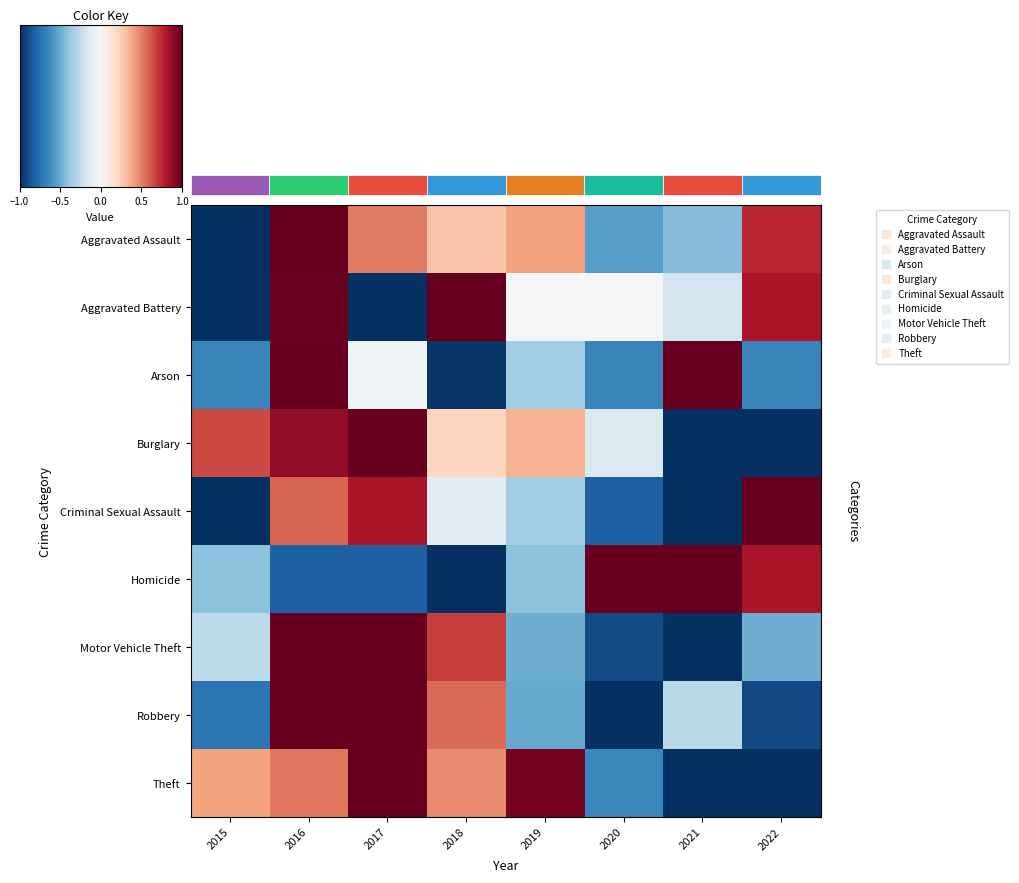

At how many categories does at least one series exceed 0?

8